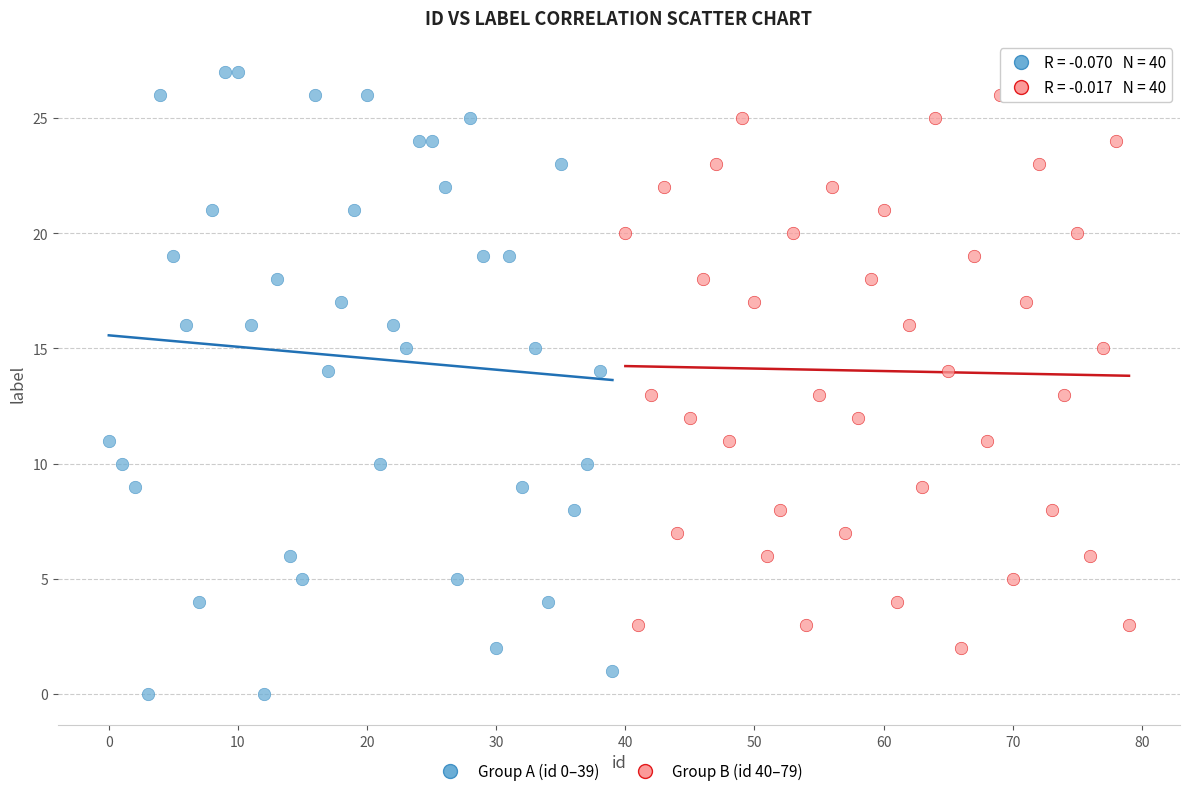

What are all the series names shown in the legend?

Group A (id 0–39), Group B (id 40–79)